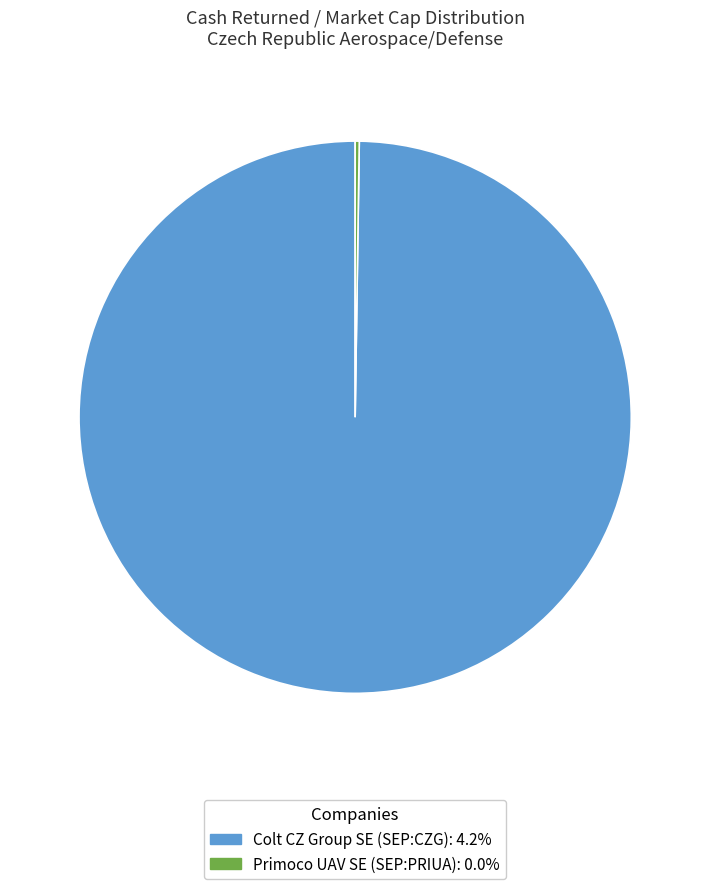

Does any single category account for the majority?

Yes